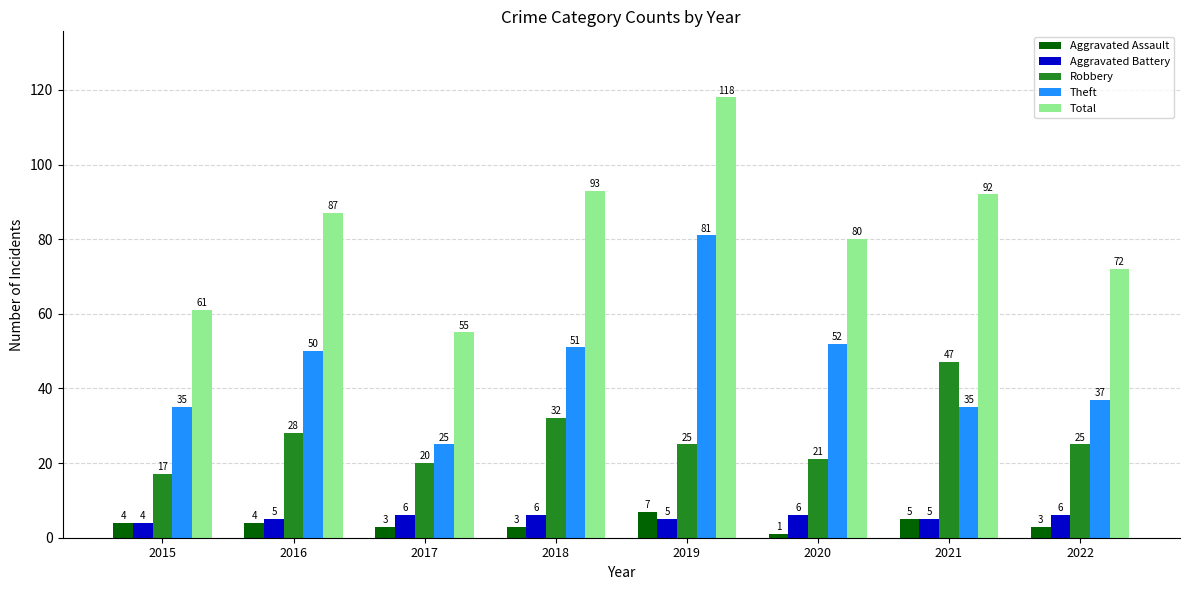

At how many categories does at least one series exceed 62?

6